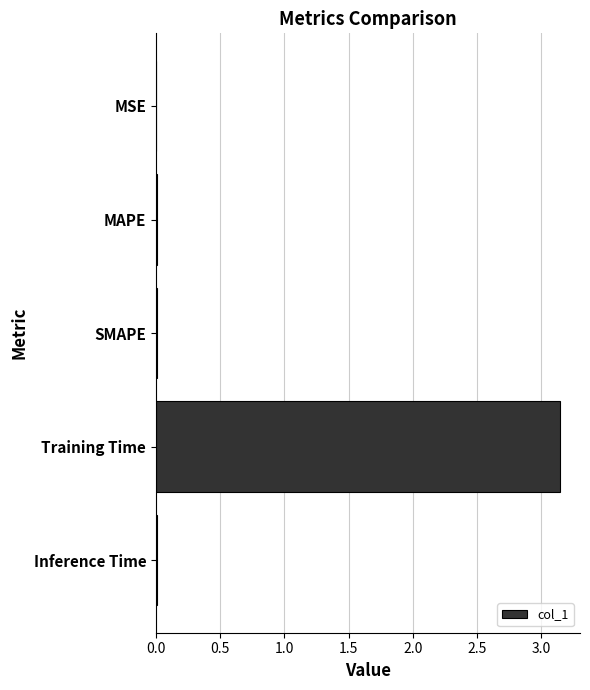

Which label corresponds to the largest value in the chart?

Training Time